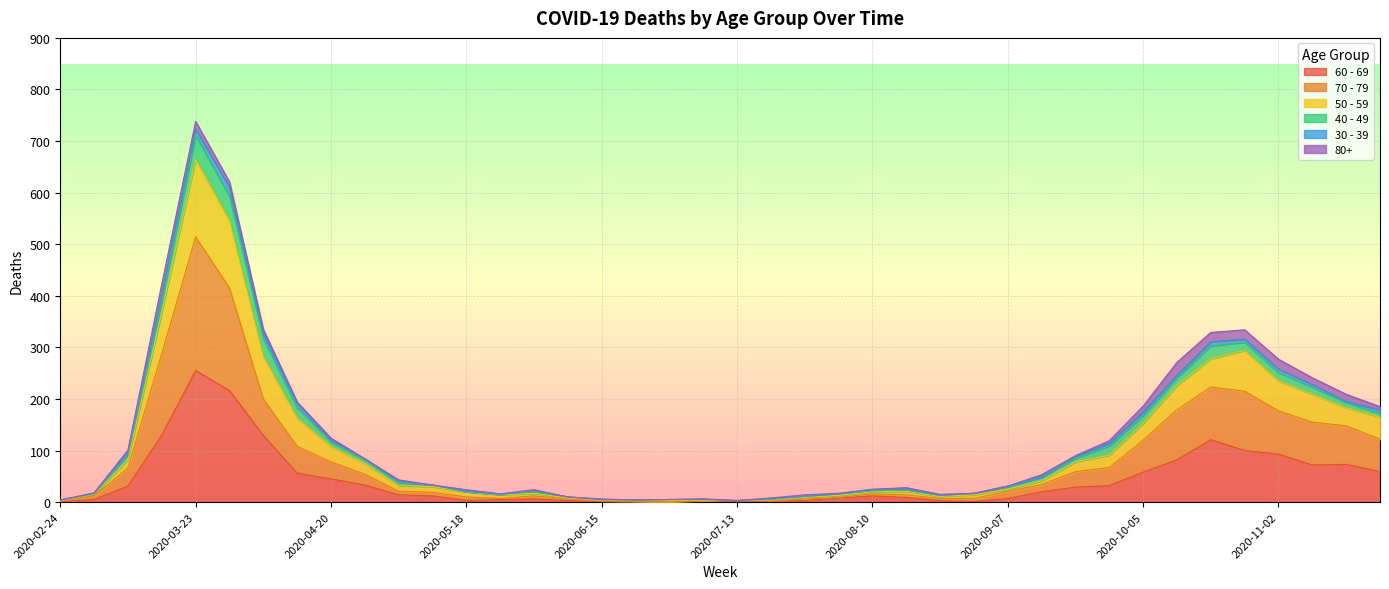

Which series changed the most between 2020-05-18 and 2020-08-24?

50 - 59